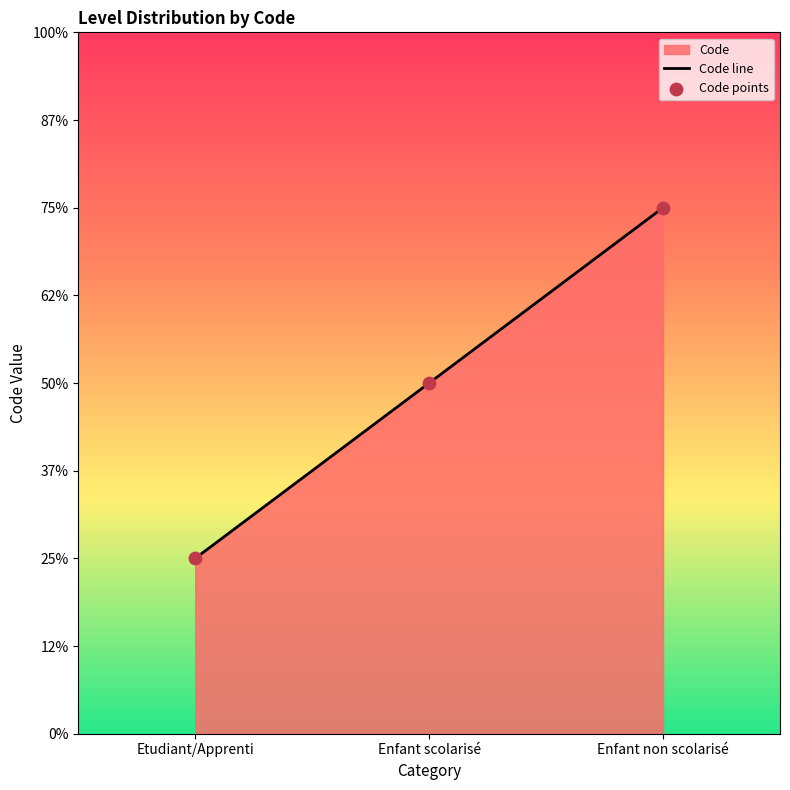

Which series contains the lowest Y value?

Code line